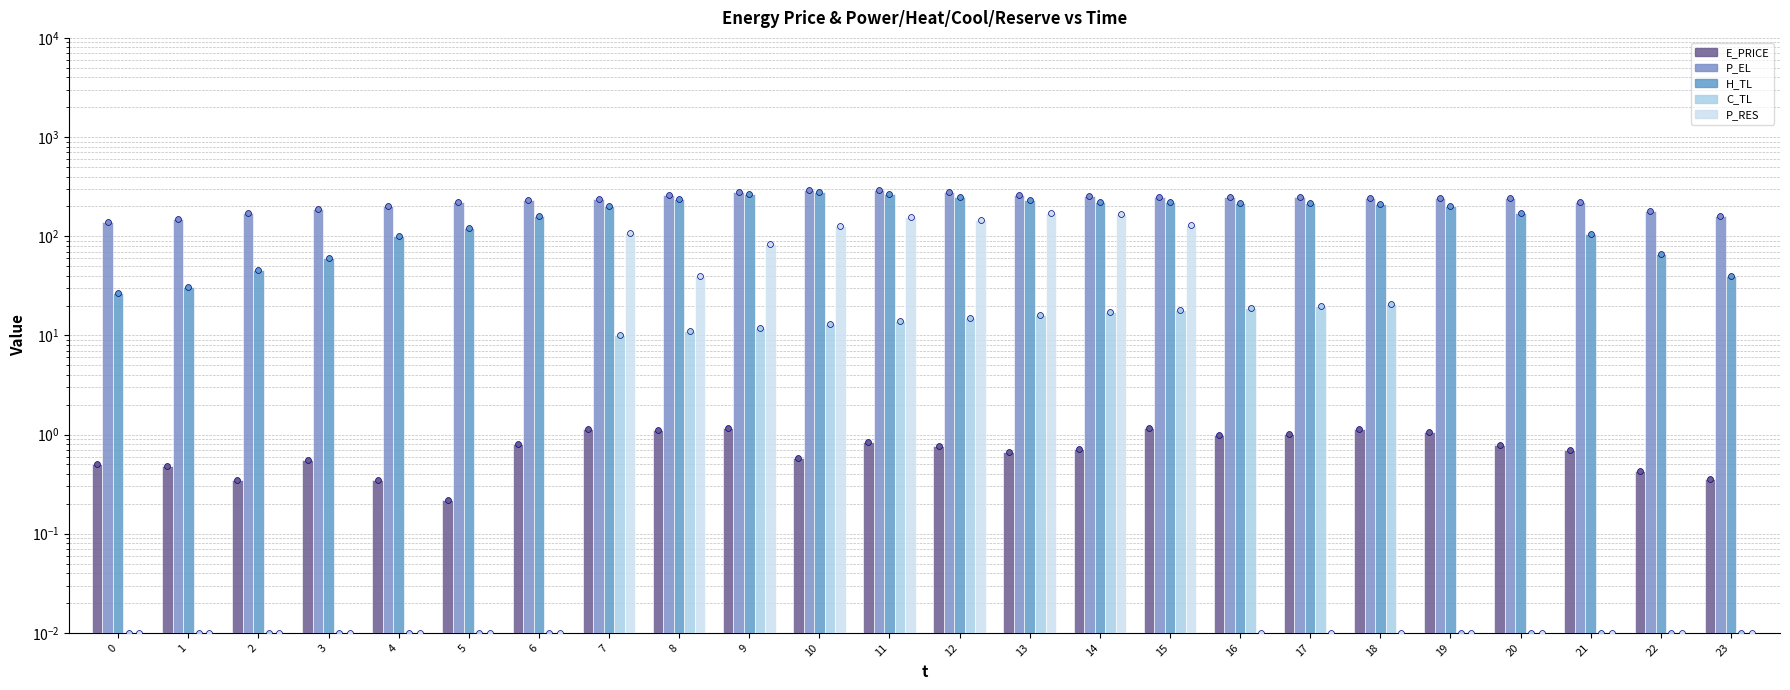

Is the value of P_EL at 12 greater than the value of E_PRICE at 3?

Yes